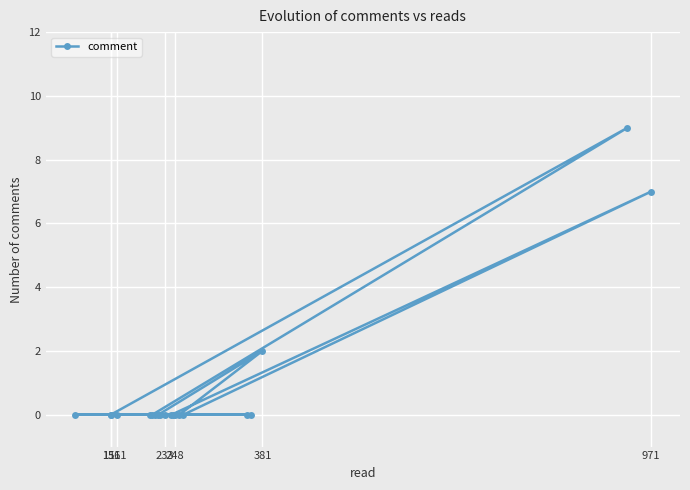

How many lines are shown in the chart?

1